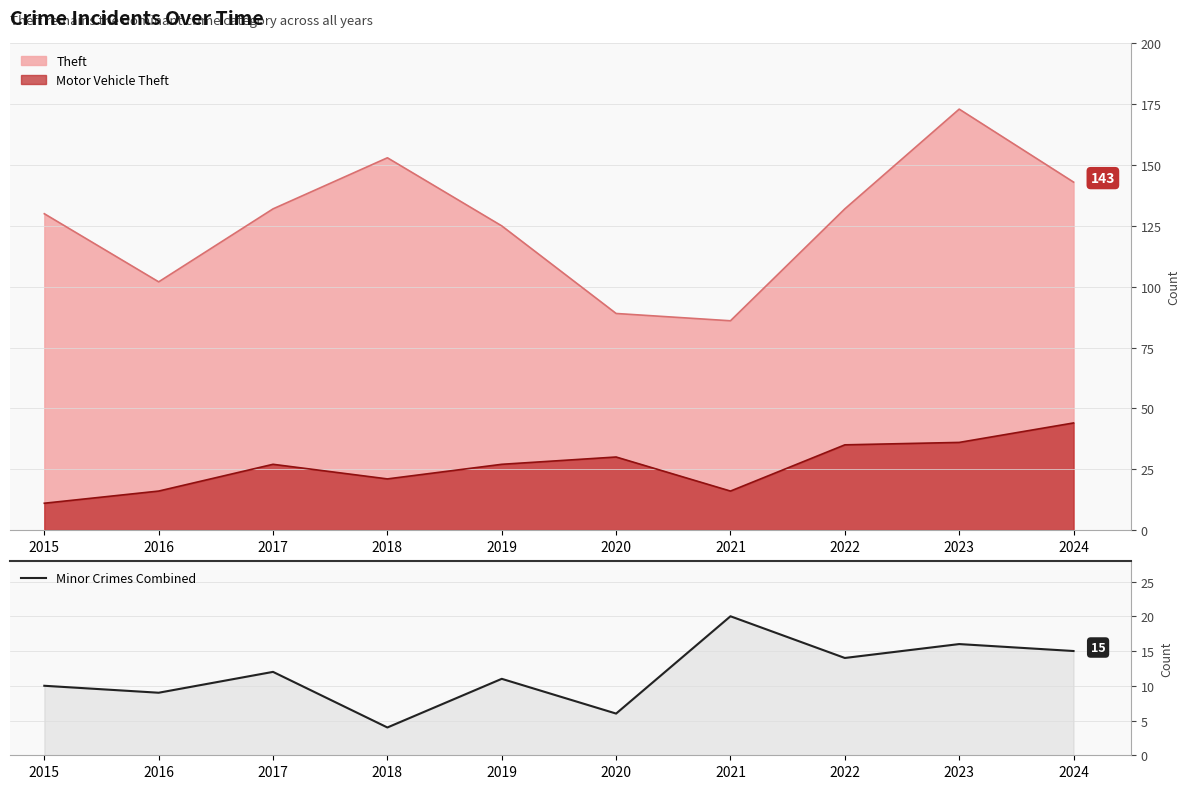

Reading right to left, extract all data points from this chart.

15	16	14	20	6	11	4	12	9	10